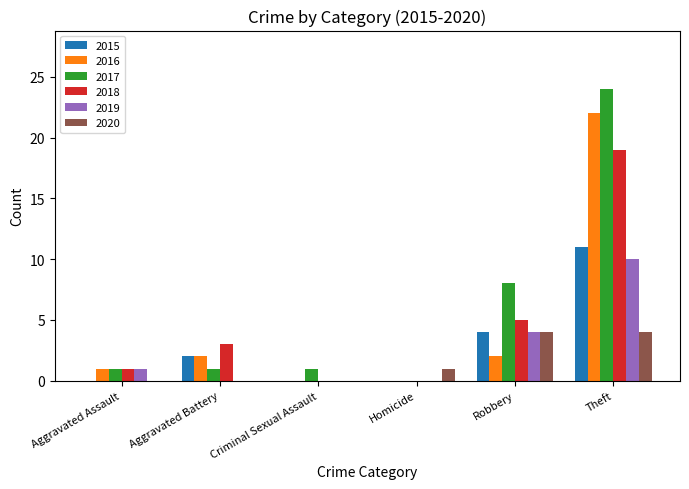

What is the sum of the 2017 values at Theft and Homicide?

24